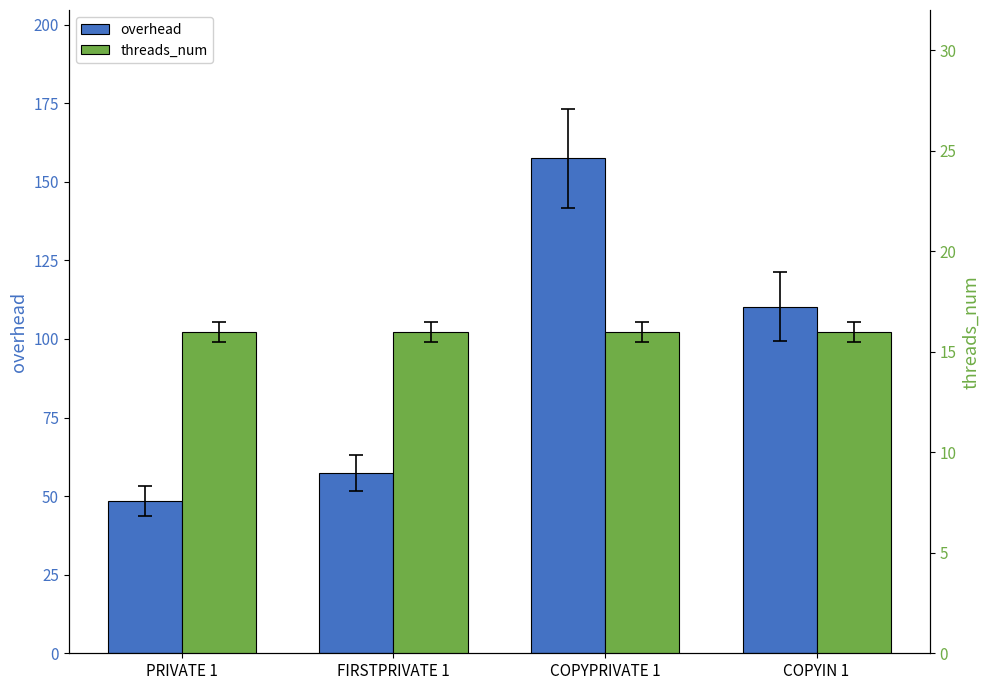

What is the maximum value shown in the chart?

157.4